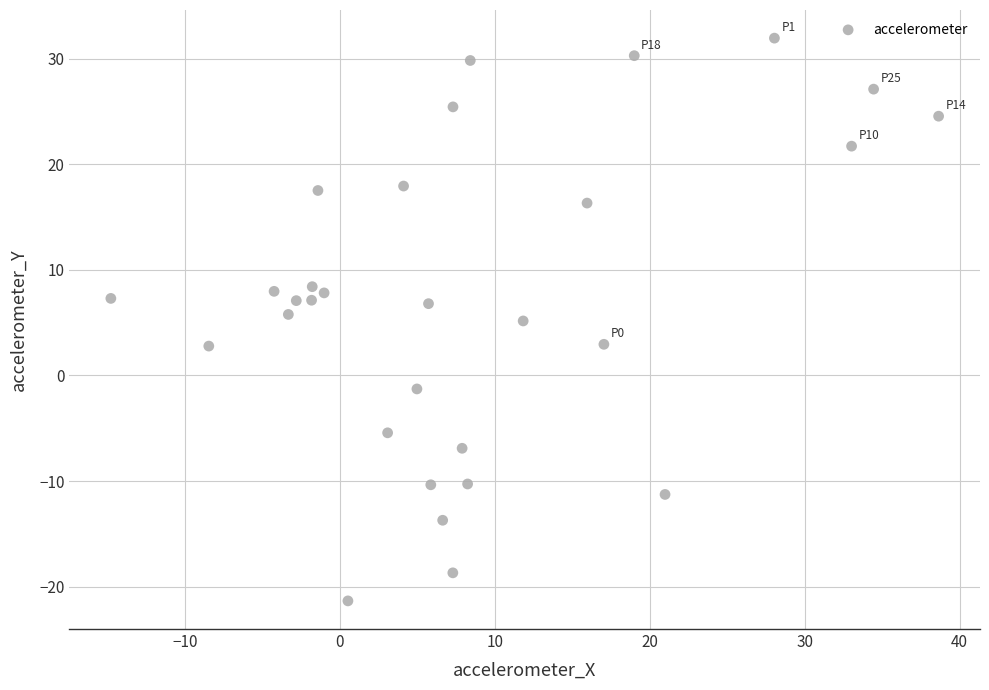

What is the range of Y values (max minus min)?

53.3